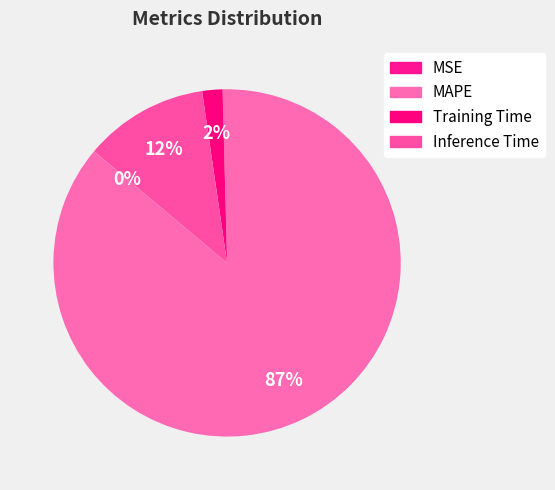

To the nearest percent, what percentage of the pie is Training Time?

2%